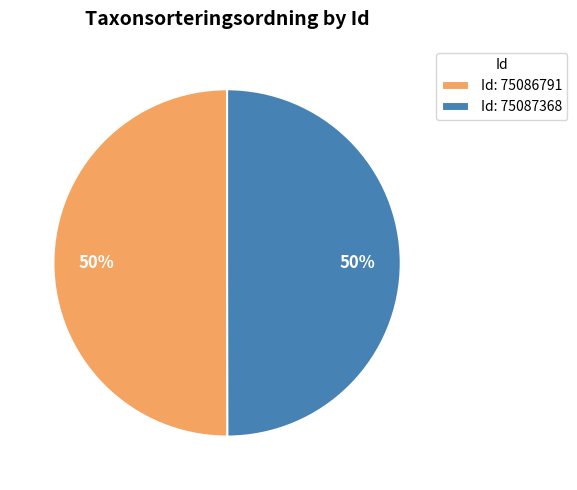

True or false: Id: 75086791 accounts for 38% of the total.

False